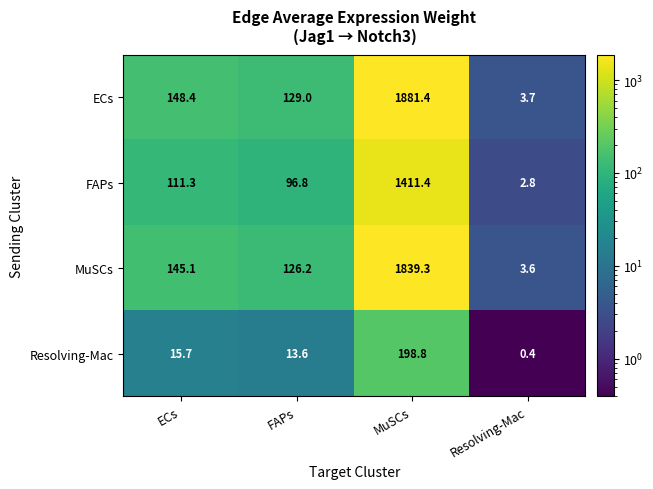

The value of ECs at MuSCs is 3256.5. True or false?

False